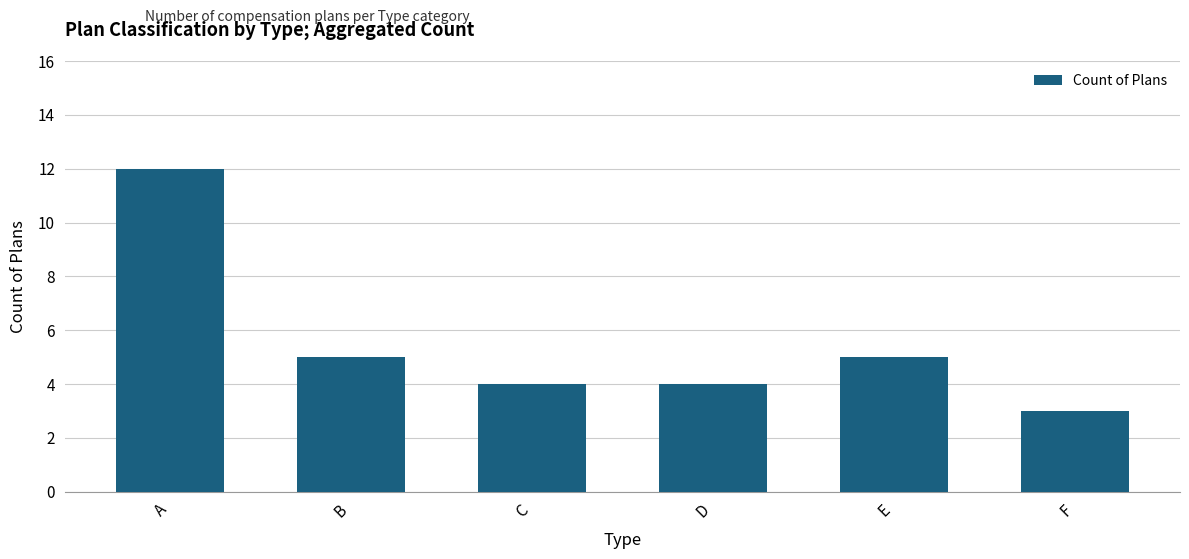

Is it true that the value at C is 3?

False